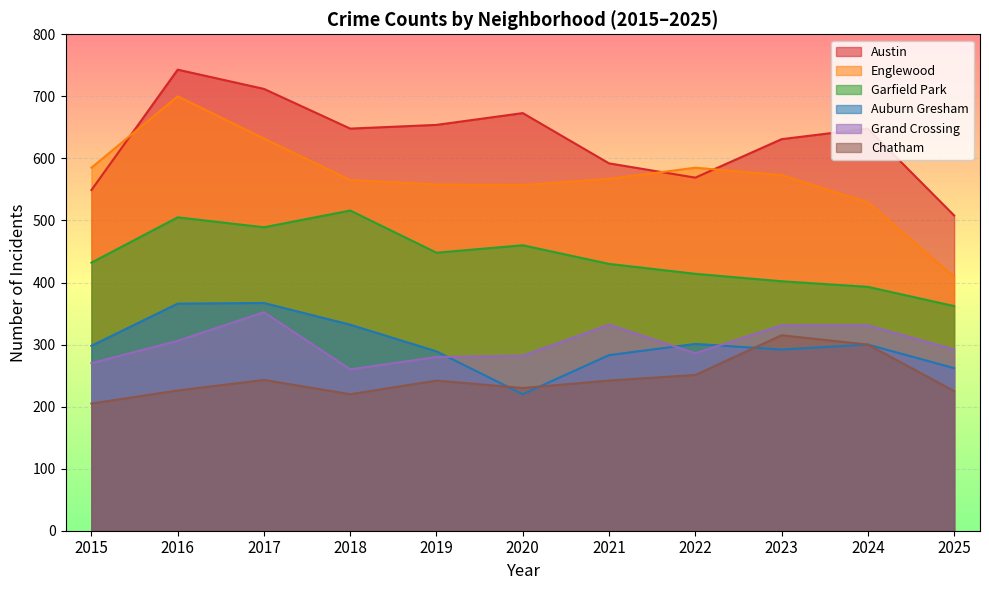

At 2023, list the series in order from largest to smallest.

Austin, Englewood, Garfield Park, Grand Crossing, Chatham, Auburn Gresham